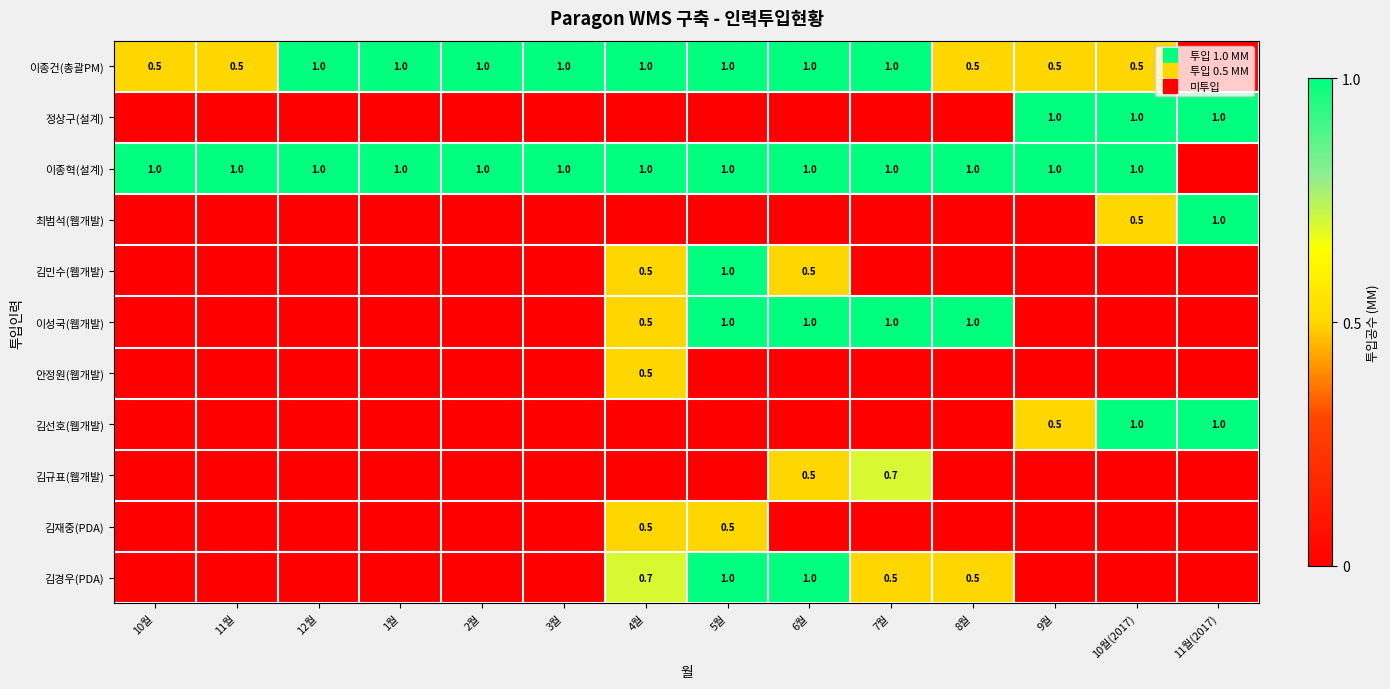

List the series in order of their peak value, lowest first.

안정원(웹개발), 김재중(PDA), 김규표(웹개발), 이종건(총괄PM), 정상구(설계), 이종혁(설계), 최범석(웹개발), 김민수(웹개발), 이성국(웹개발), 김선호(웹개발), 김경우(PDA)